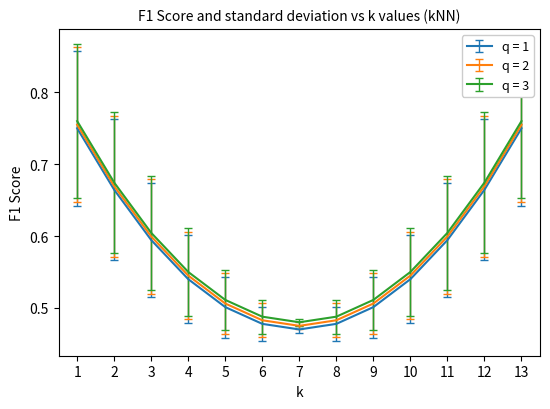

True or false: q = 2 and q = 3 cross at least once.

False